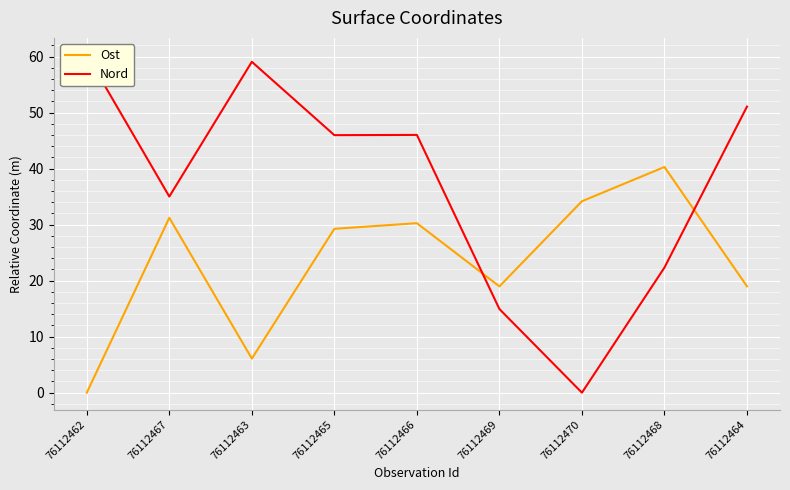

What is the label of the 7th point from the left?

76112470